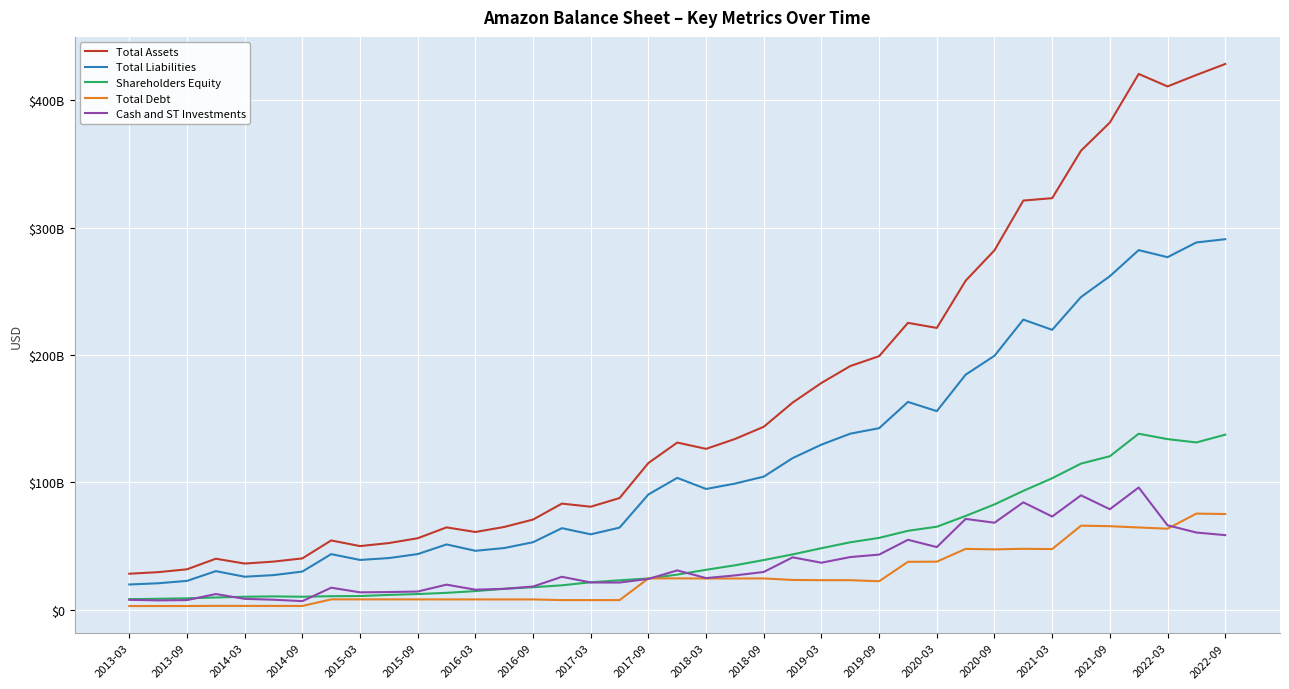

What are all the series names shown in the legend?

Total Assets, Total Liabilities, Shareholders Equity, Total Debt, Cash and ST Investments